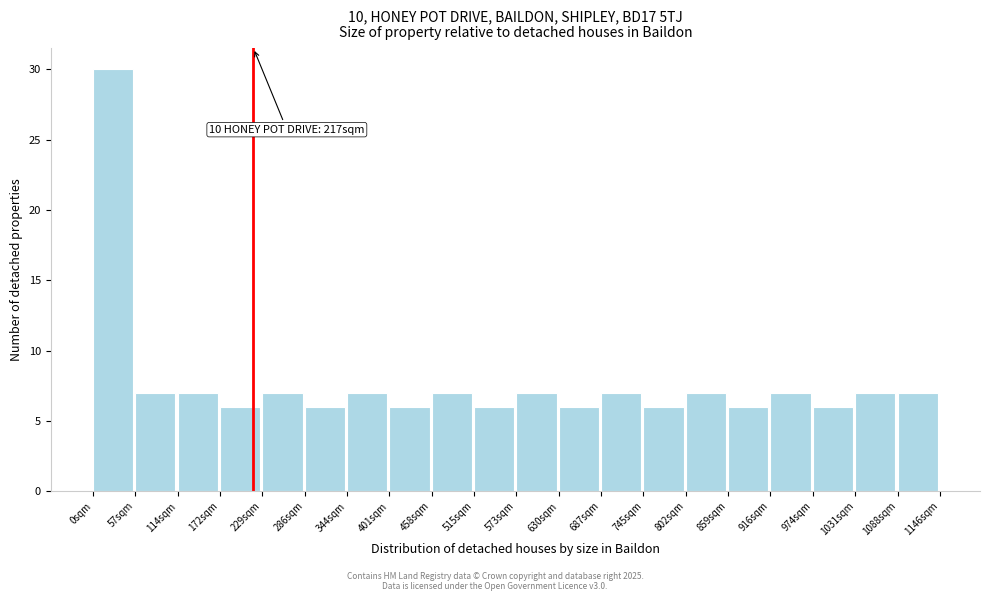

Over which range of the x-axis is the bar tallest?

0 to 60